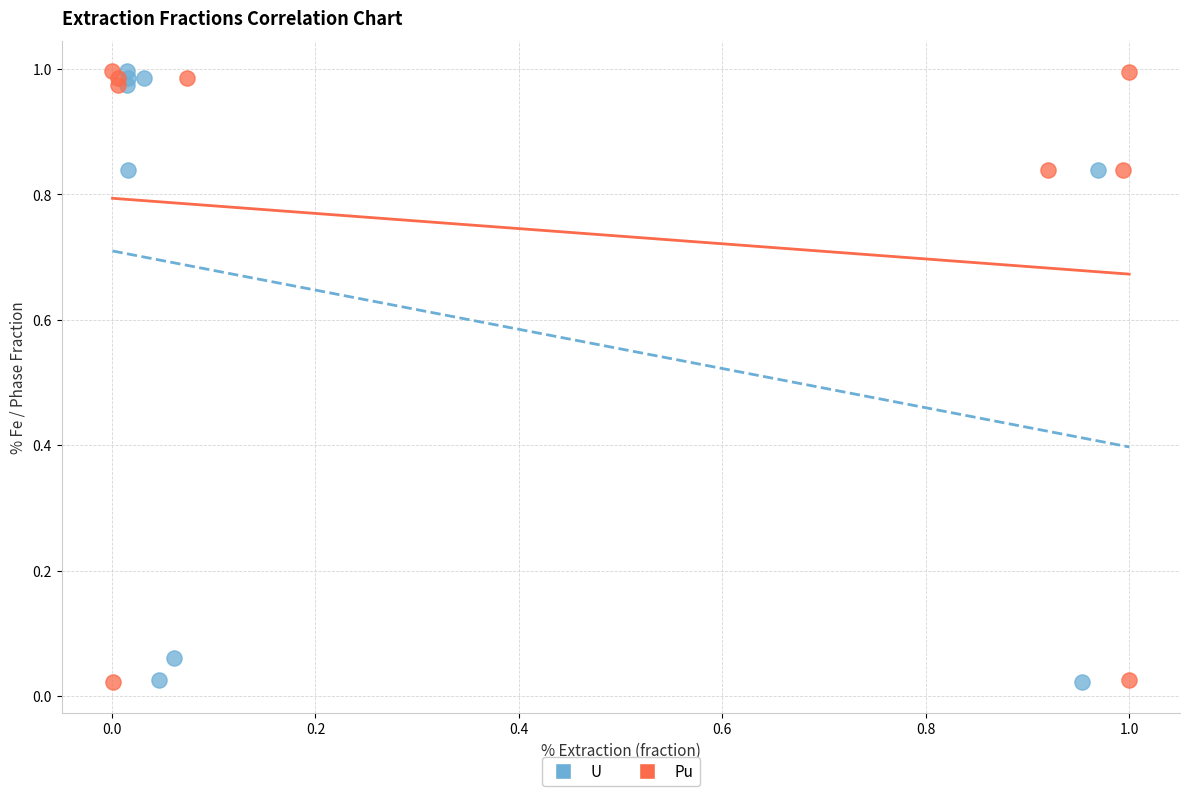

What are all the series names shown in the legend?

U, Pu